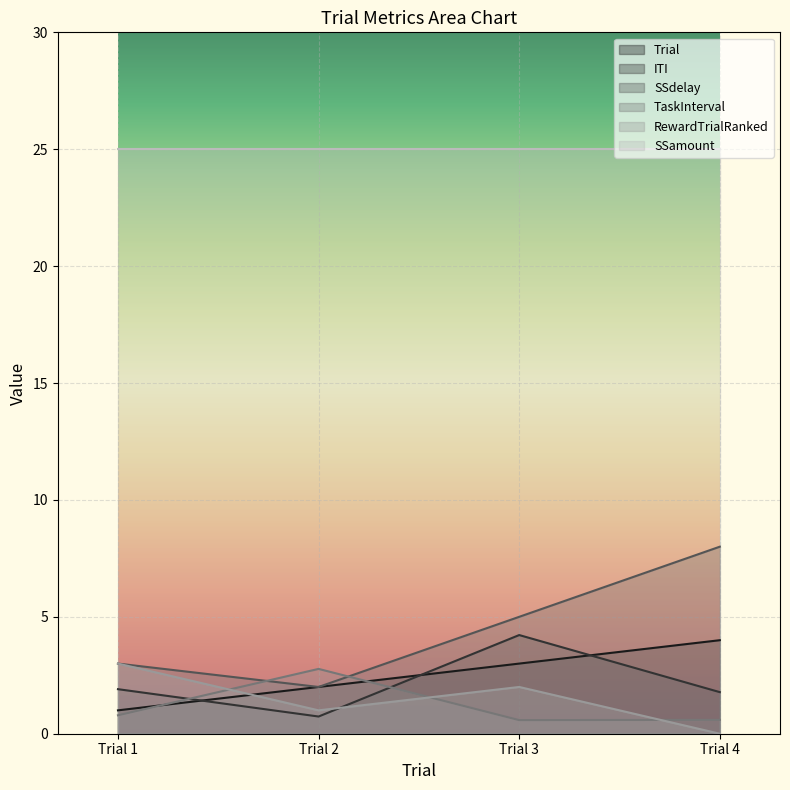

What is the minimum value for ITI?

0.7